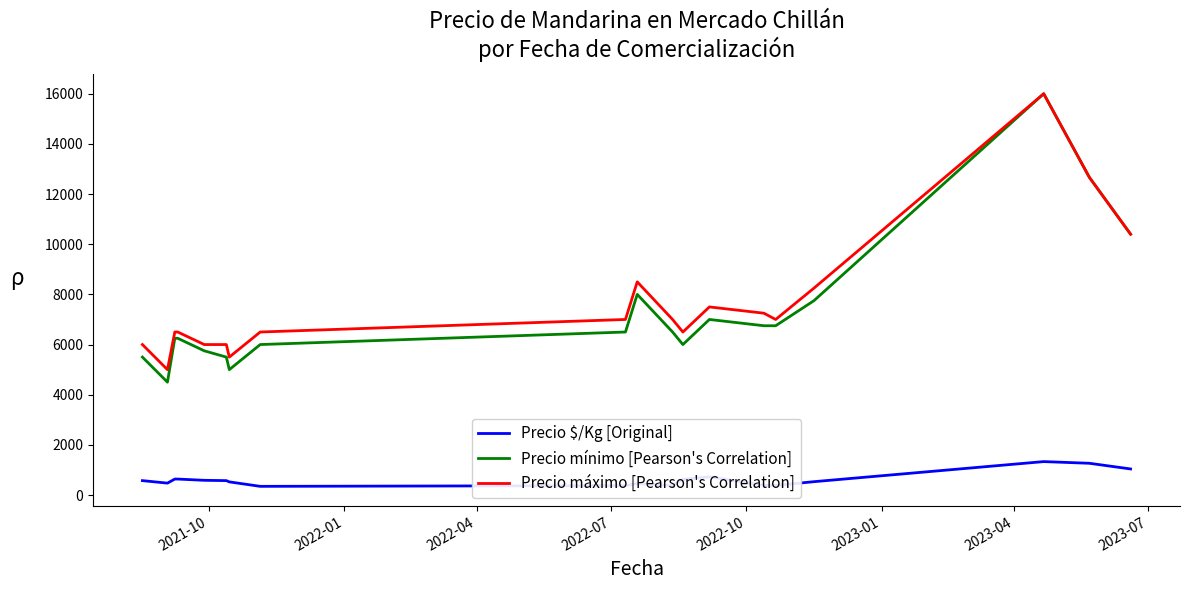

True or false: Precio mínimo [Pearson's Correlation] and Precio $/Kg [Original] intersect in this chart.

False